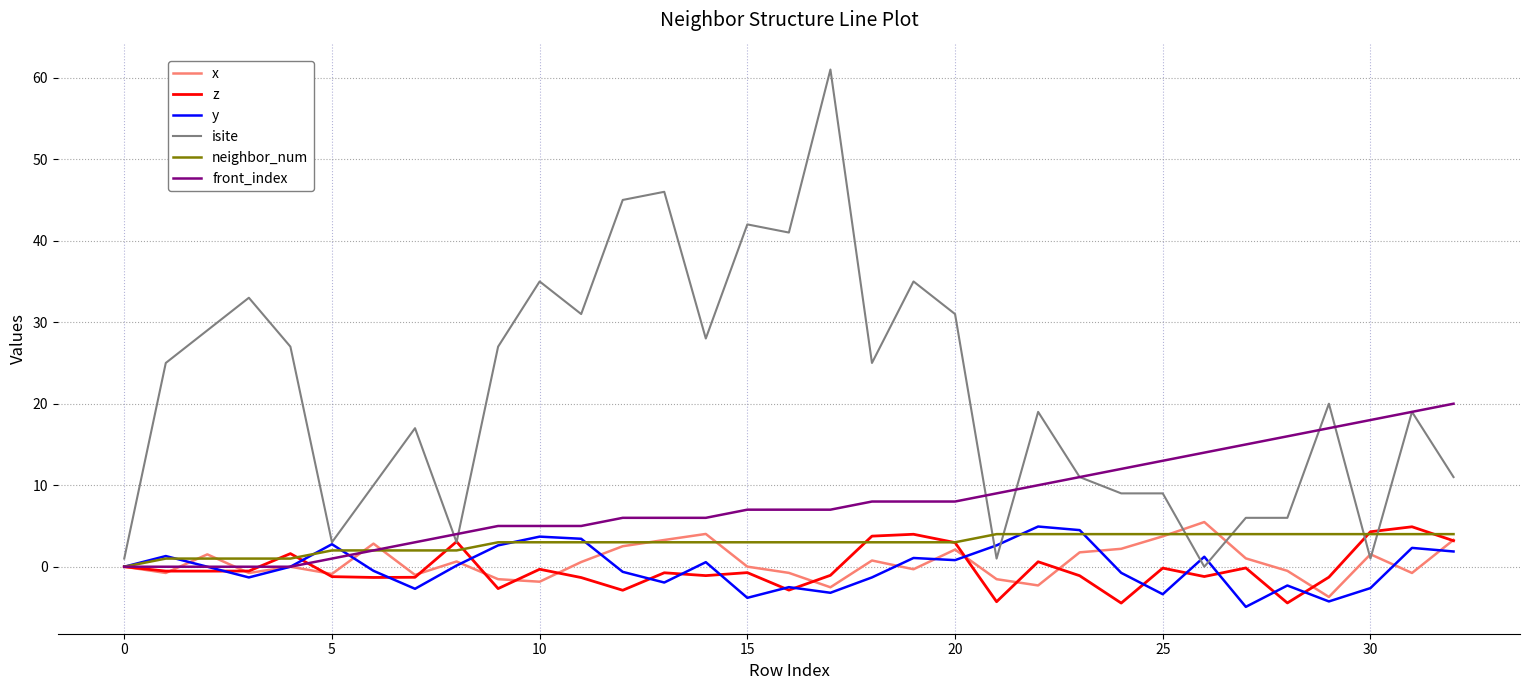

Which series has the widest spread of values?

isite